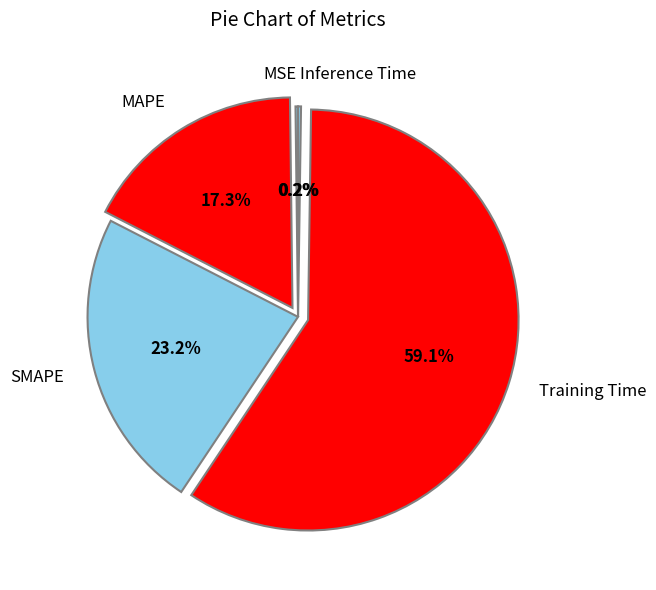

The Training Time slice represents 59% of the pie. True or false?

True